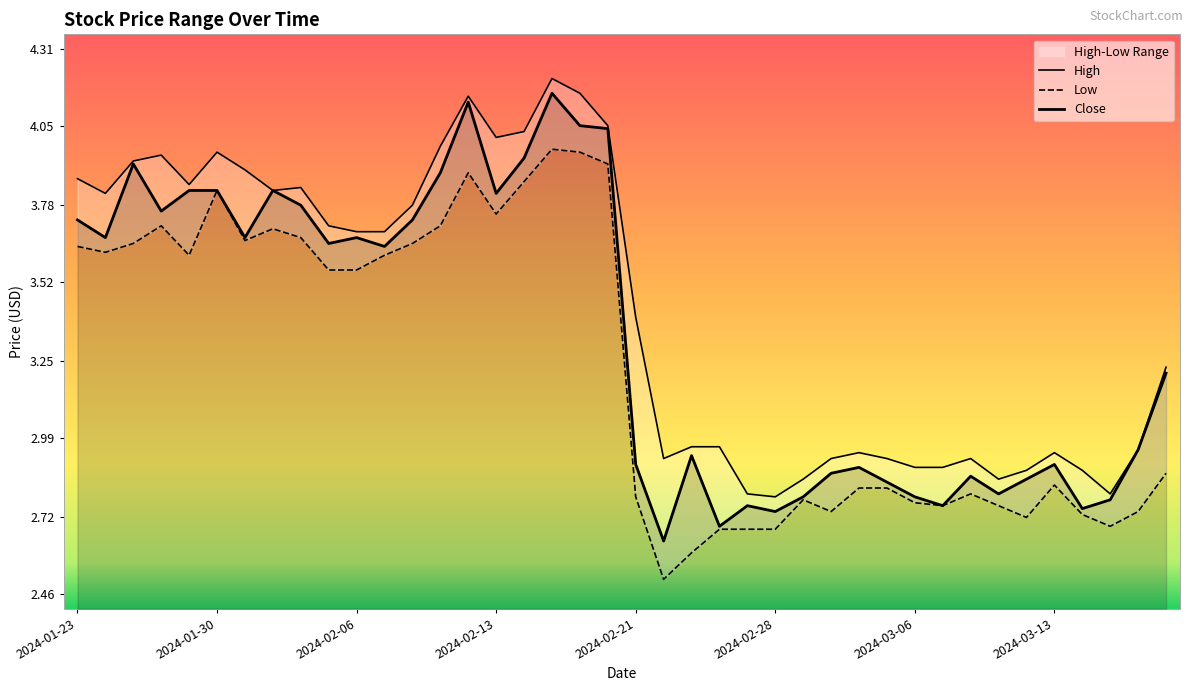

Count the number of categories in the chart.

40